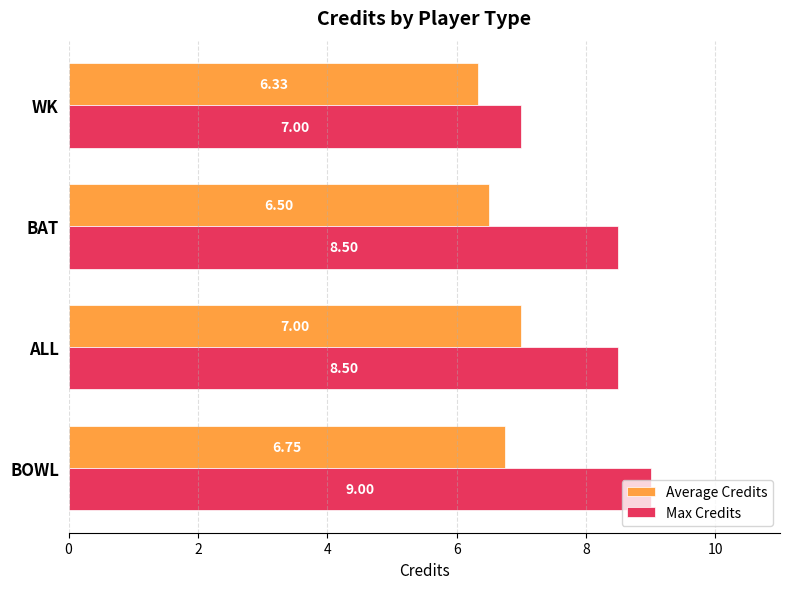

Which series changed the most between BOWL and WK?

Max Credits